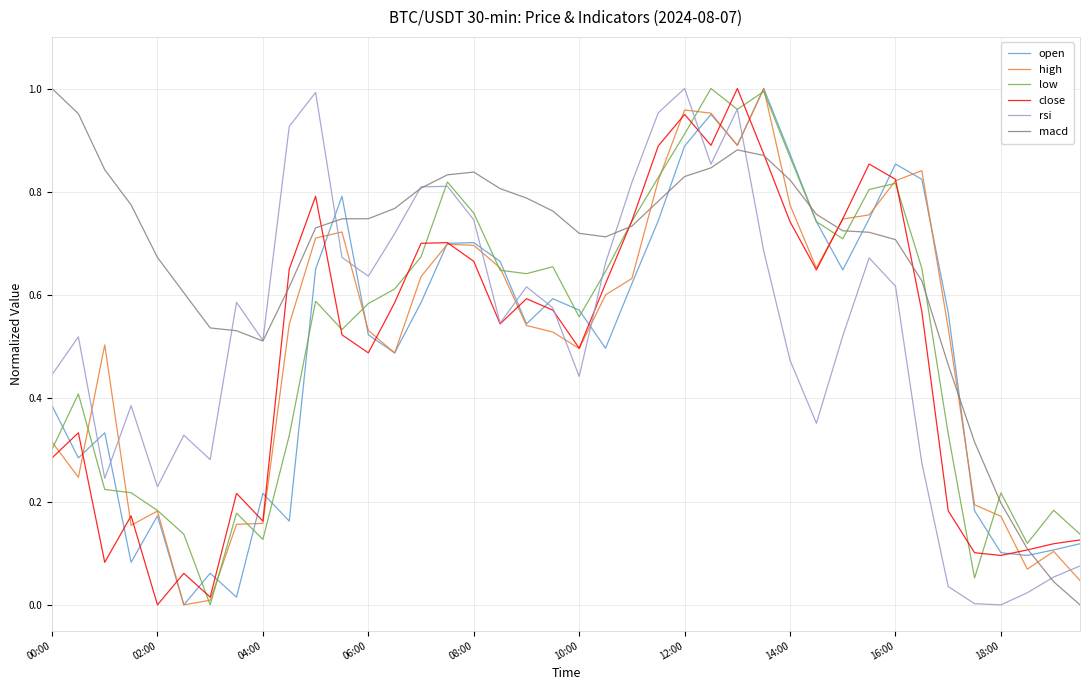

Which series has the largest total across all categories?

macd